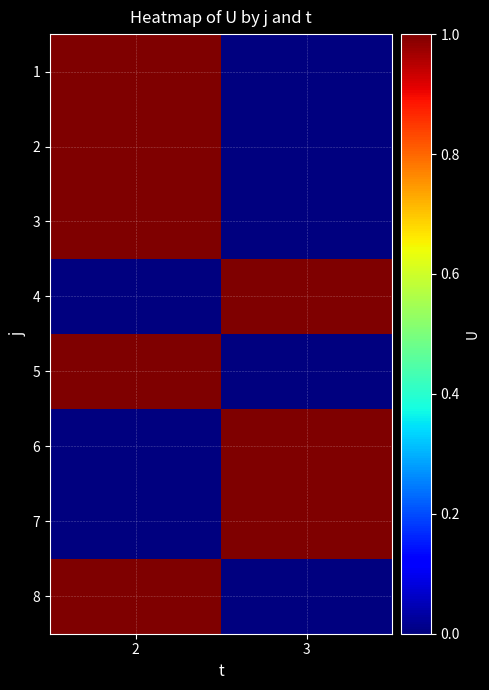

Reading right to left, what are all the values shown in this chart?

1: 3=0	2=1
2: 3=0	2=1
3: 3=0	2=1
4: 3=1	2=0
5: 3=0	2=1
6: 3=1	2=0
7: 3=1	2=0
8: 3=0	2=1